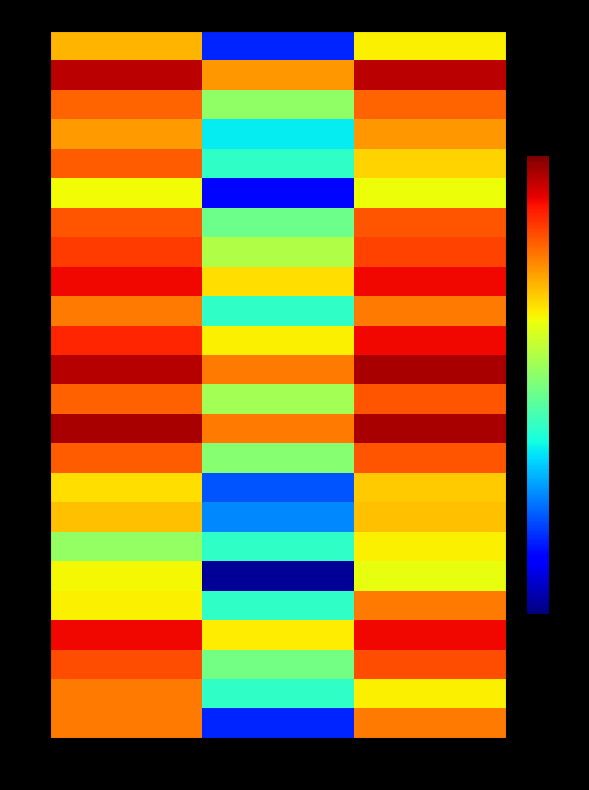

Which series has the largest total across all categories?

15